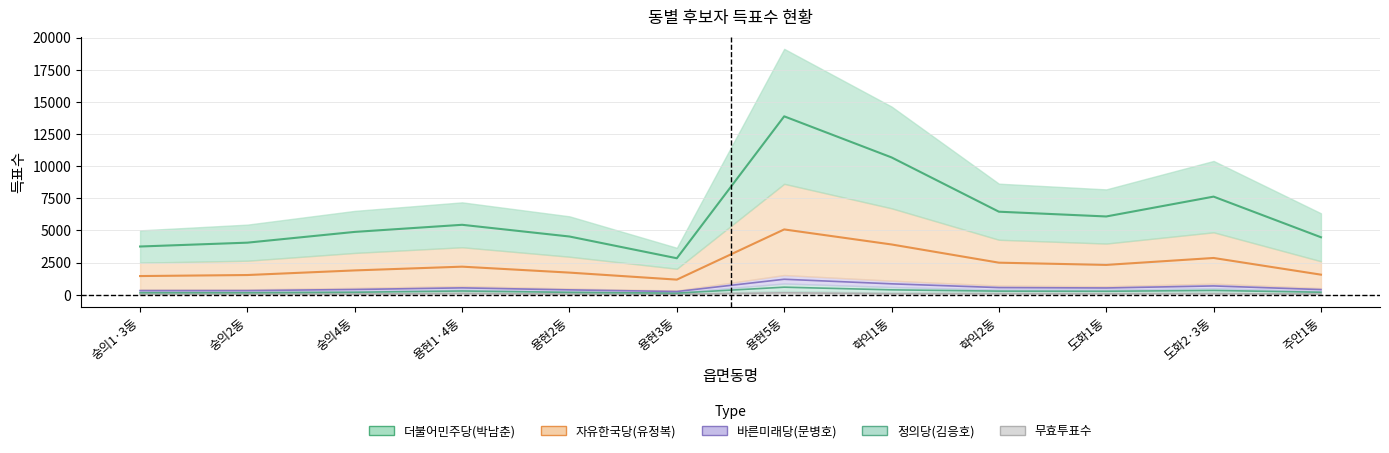

What is the difference between the second highest and minimum values in the 자유한국당(유정복) series?

2736.0